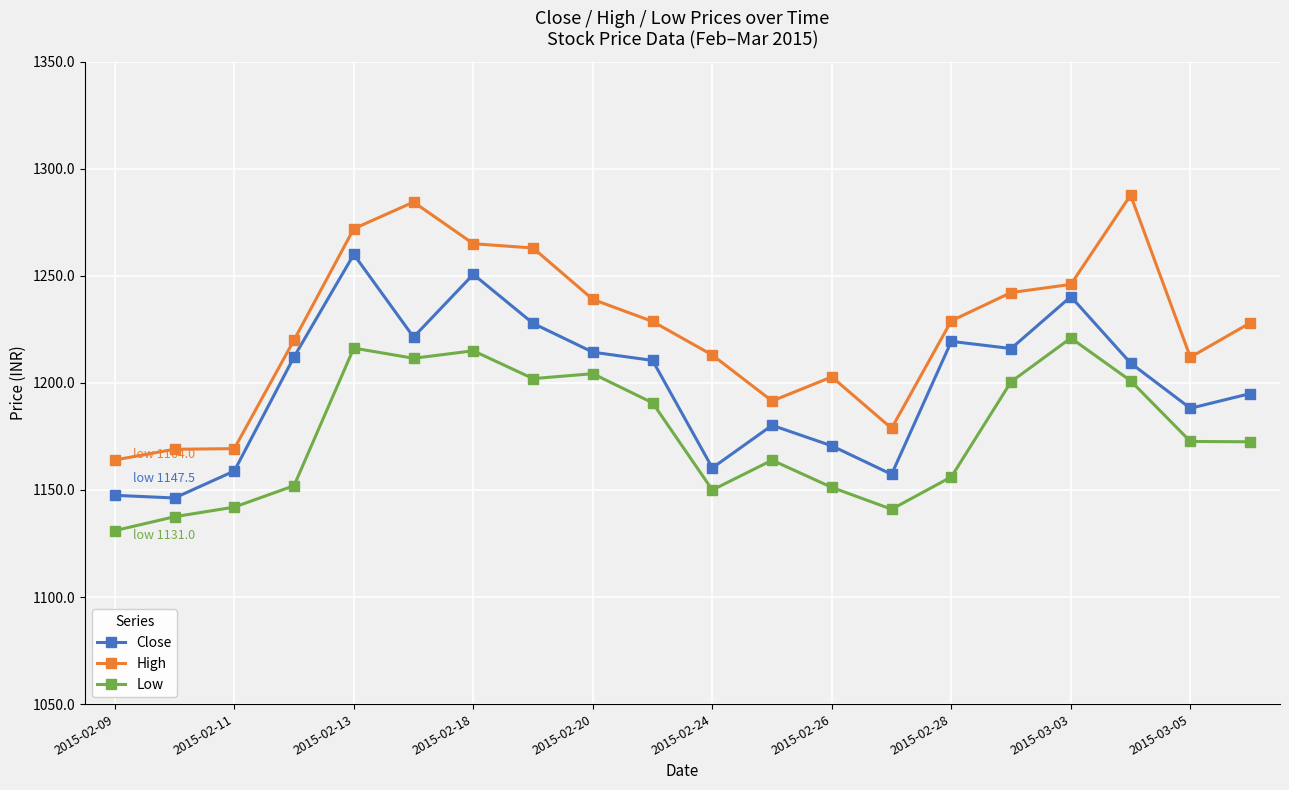

Is this an area chart (filled region under the line)?

No